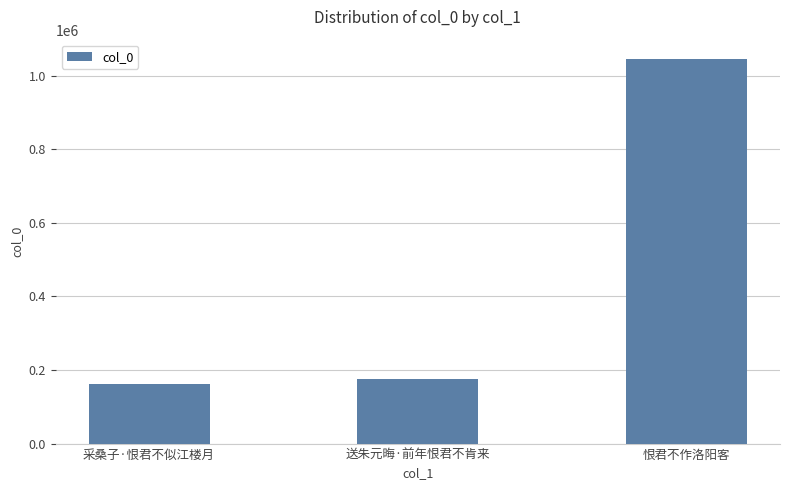

What is the change in value from 采桑子·恨君不似江楼月 to 送朱元晦·前年恨君不肯来?

+12360